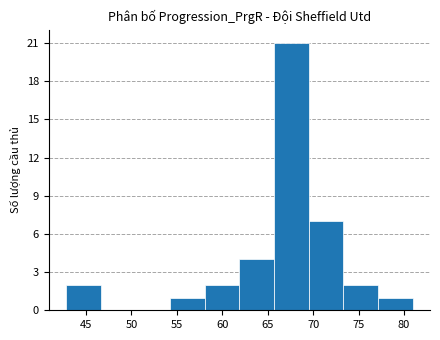

Over which range of the x-axis is the bar tallest?

65.5 to 69.5